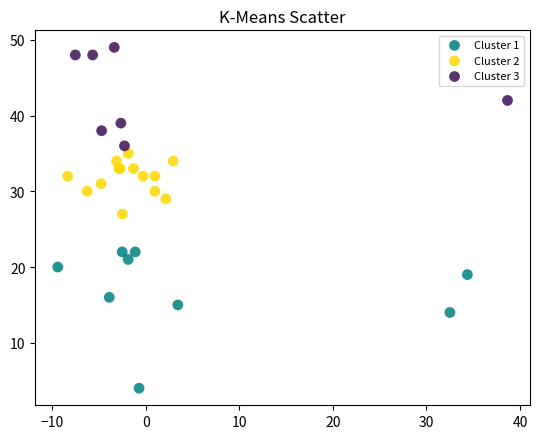

Which series has the largest Y range (max minus min)?

Cluster 1